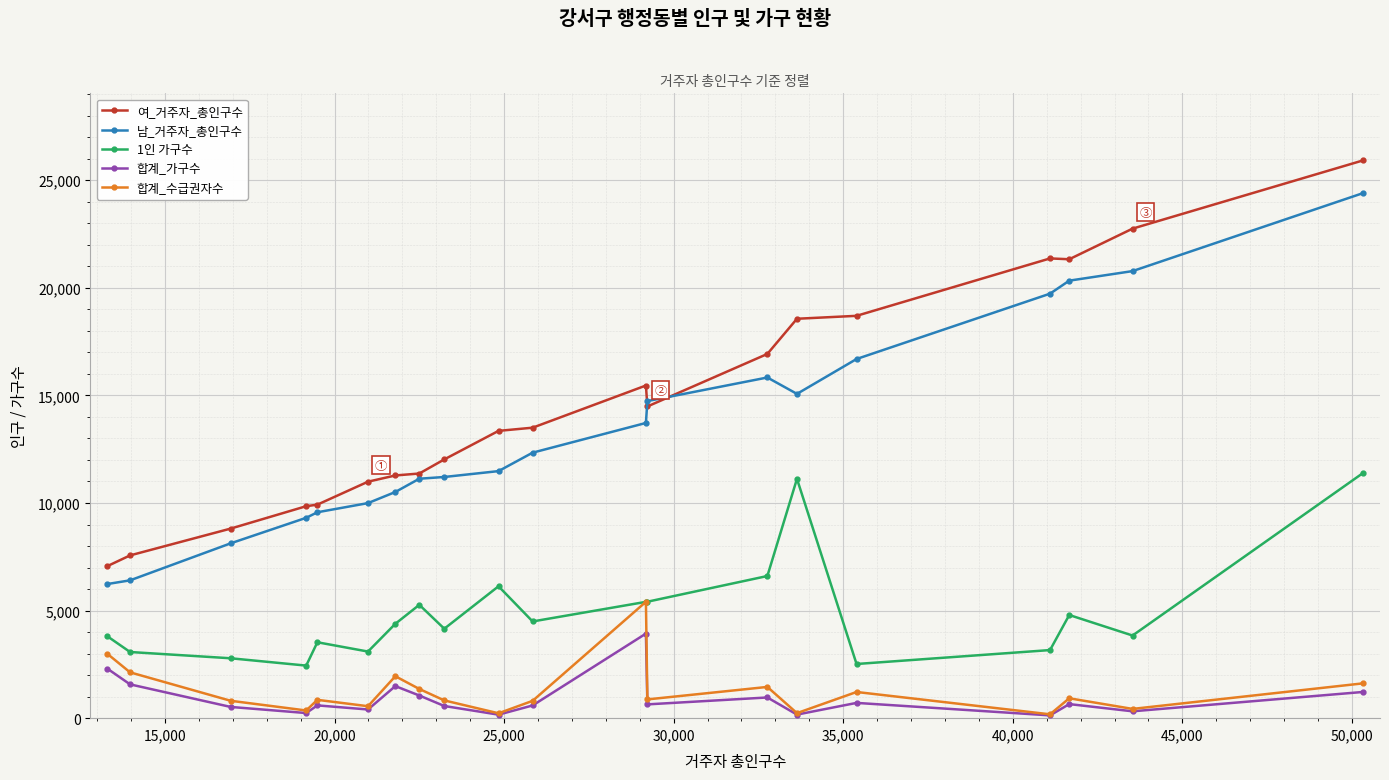

At how many categories does at least one series exceed 17764?

6